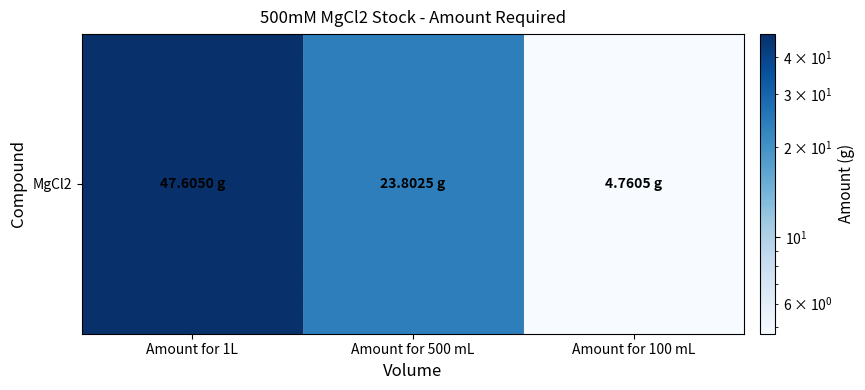

What is the sum of all values?

76.2